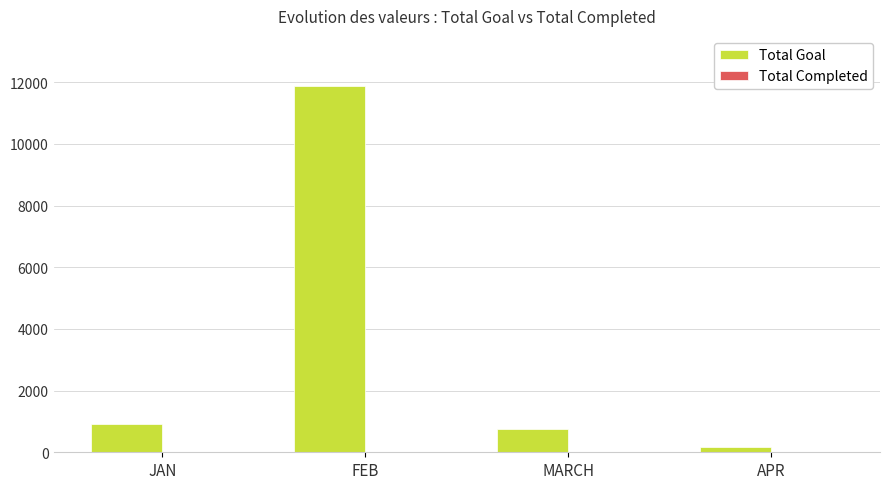

At which category does the chart reach its peak across all series?

FEB